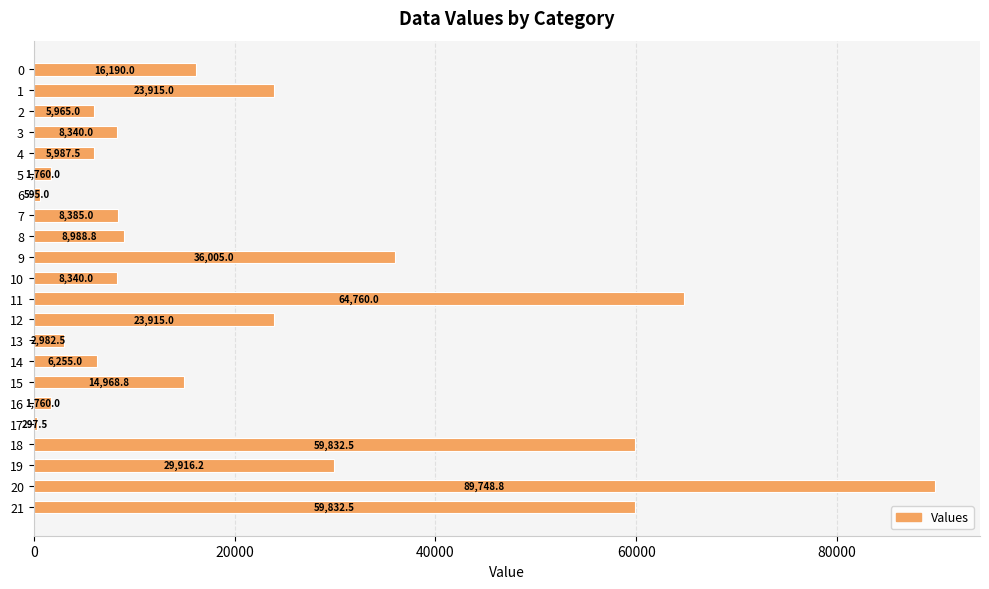

What is the approximate value at 7?

8385.0